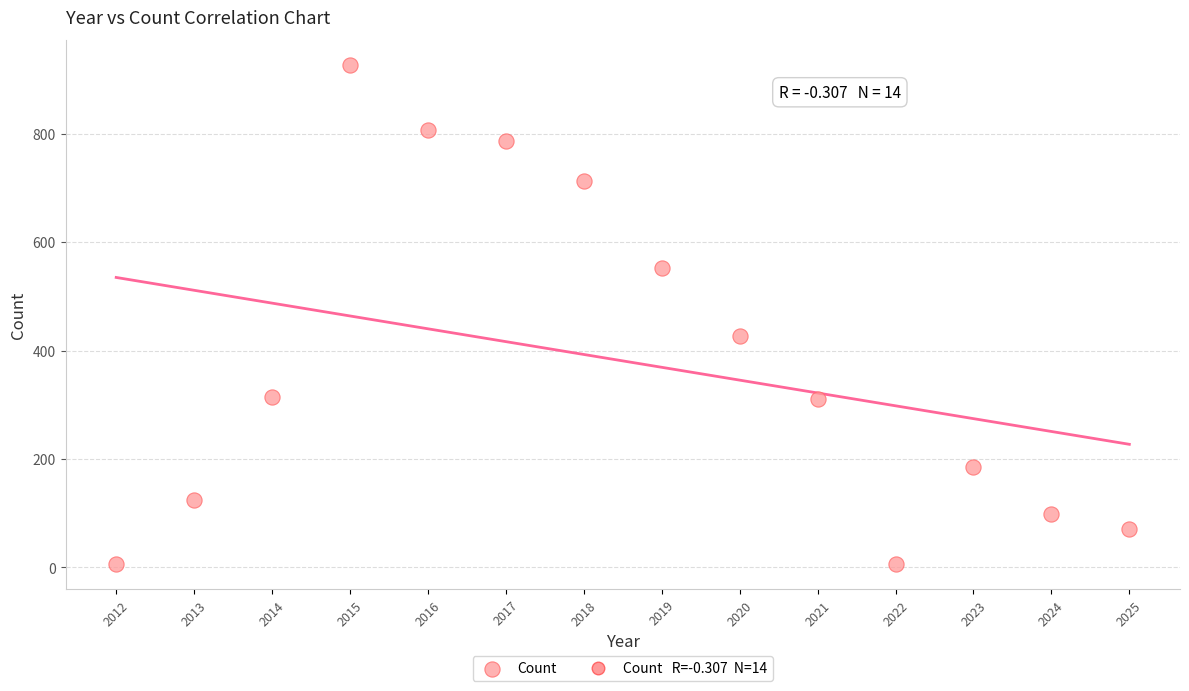

What Y value in the scatter plot is closest to 466?

427